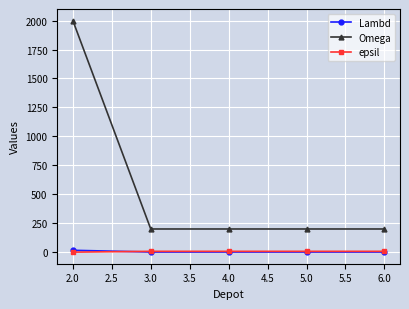

Which series has the largest range (max minus min)?

Omega